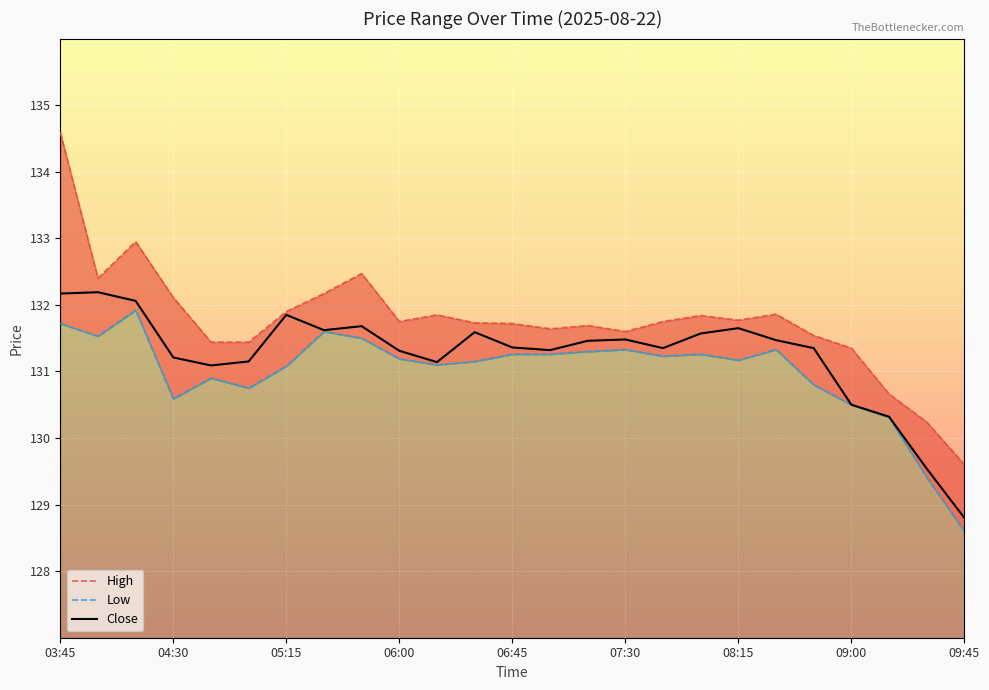

The value of Close at 06:45 is 234.2. True or false?

False